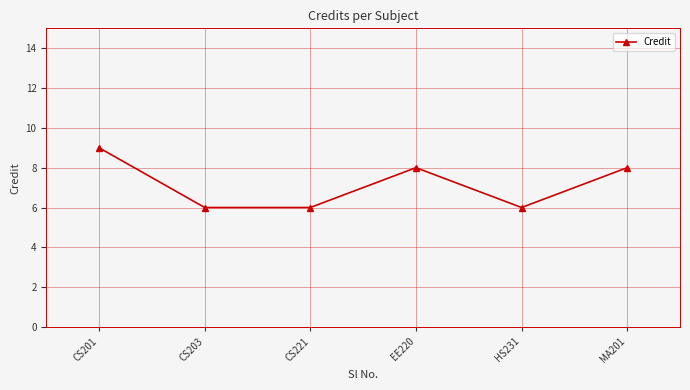

What is the label of the 6th point from the left?

MA201